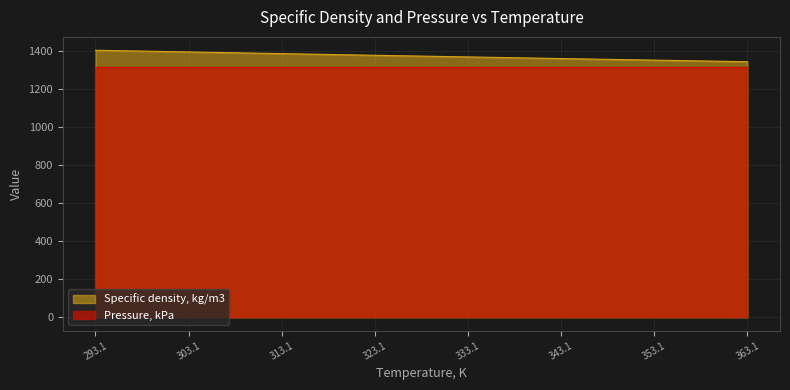

Is it true that the value at 358.15 is 583.1?

False